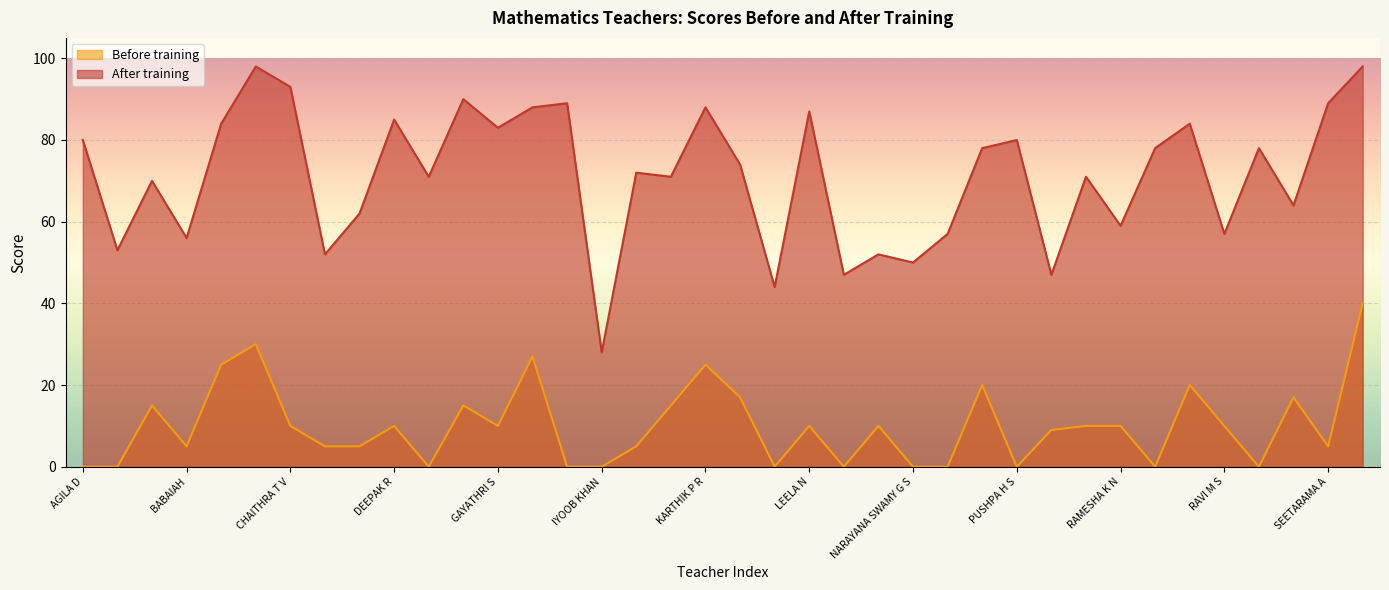

What is the average value of the After training series?

71